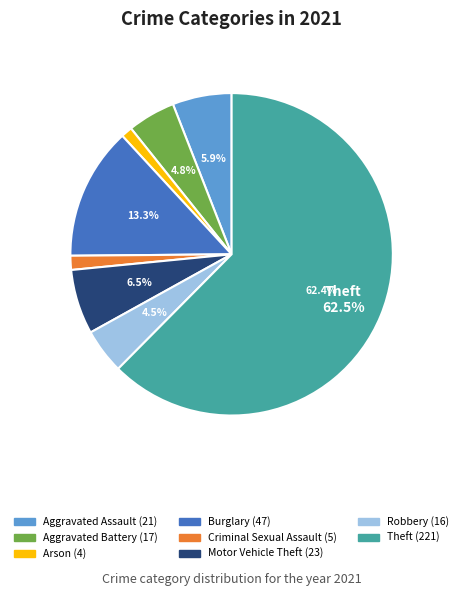

Combined, what portion of the pie is Theft and Motor Vehicle Theft?

68.9%